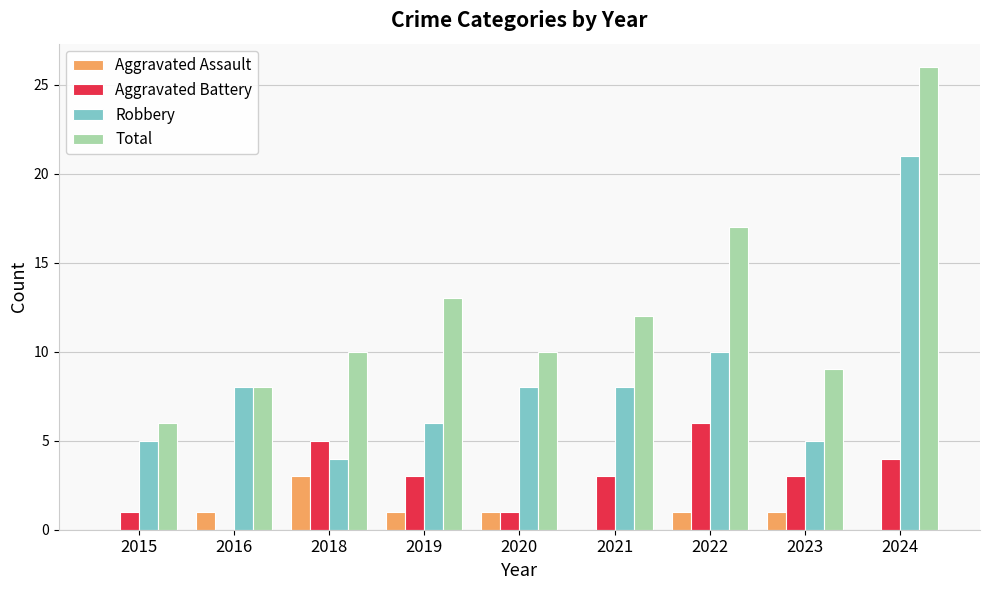

What is the total value across all series at 2020?

20